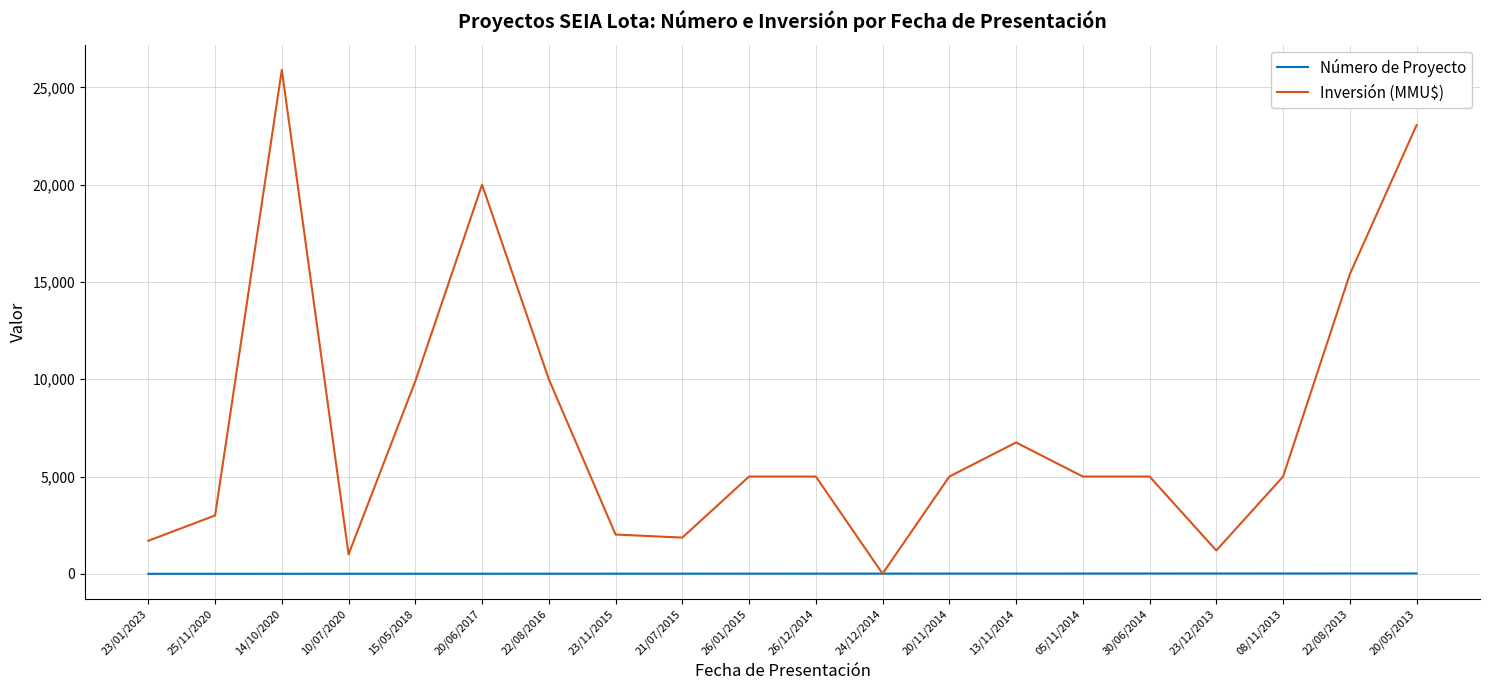

The Inversión (MMU$) series shows 8958 at 08/11/2013. True or false?

False